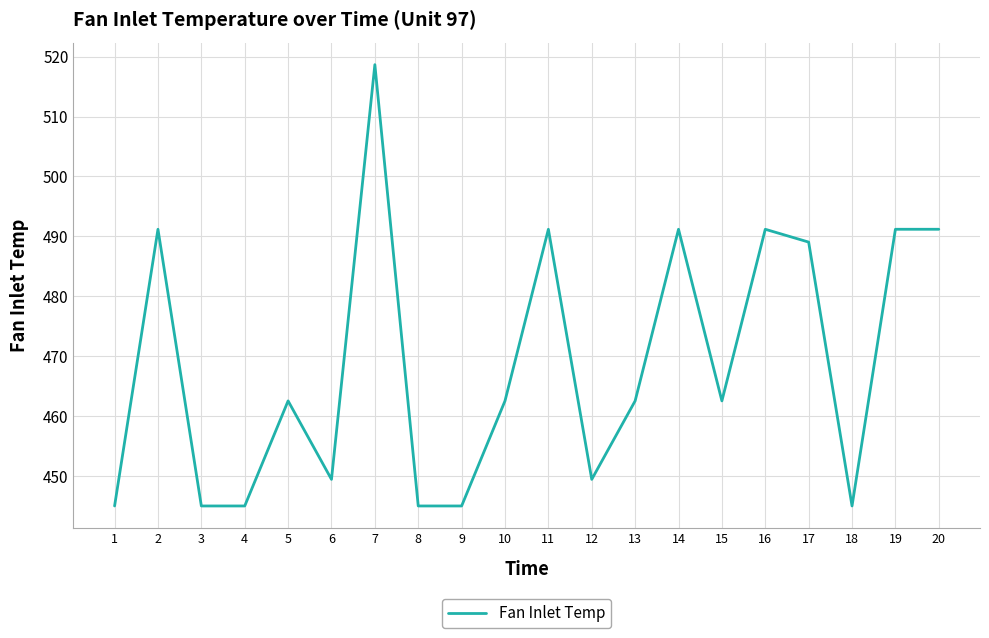

How many distinct data groups are displayed?

1